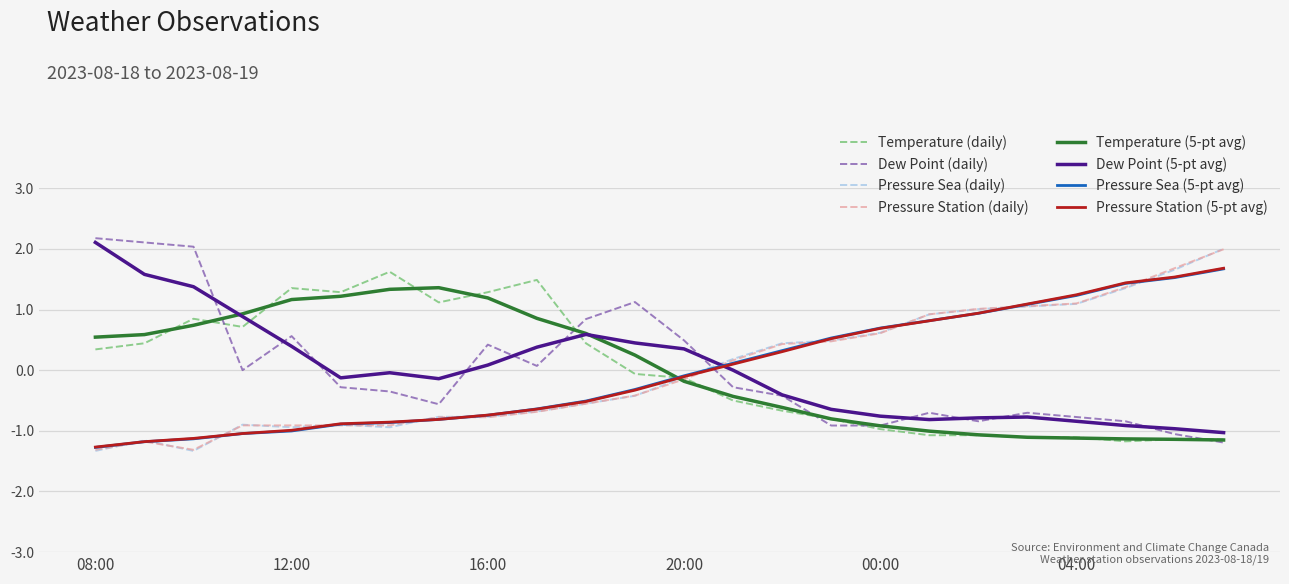

What is the lowest value of the Temperature (daily) series?

-1.2